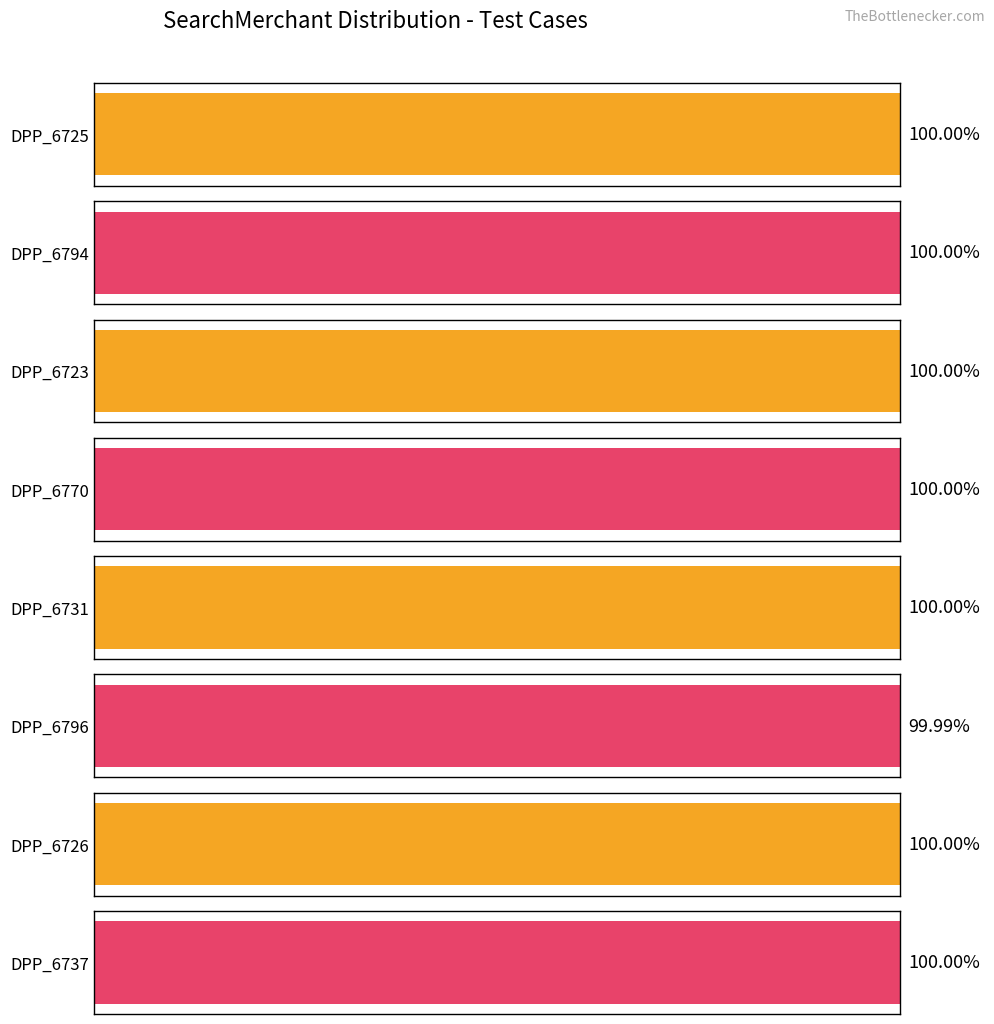

Are the bars horizontal?

Yes